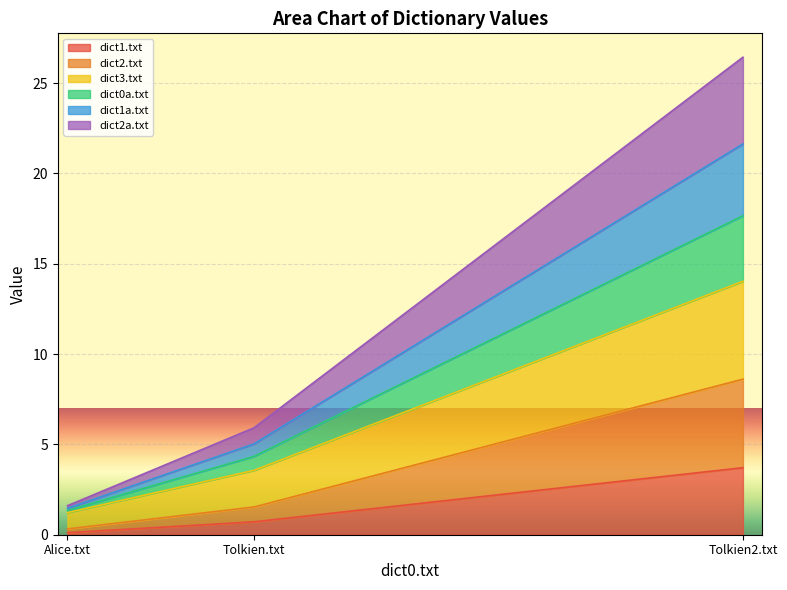

At which category does the chart reach its minimum across all series?

Alice.txt